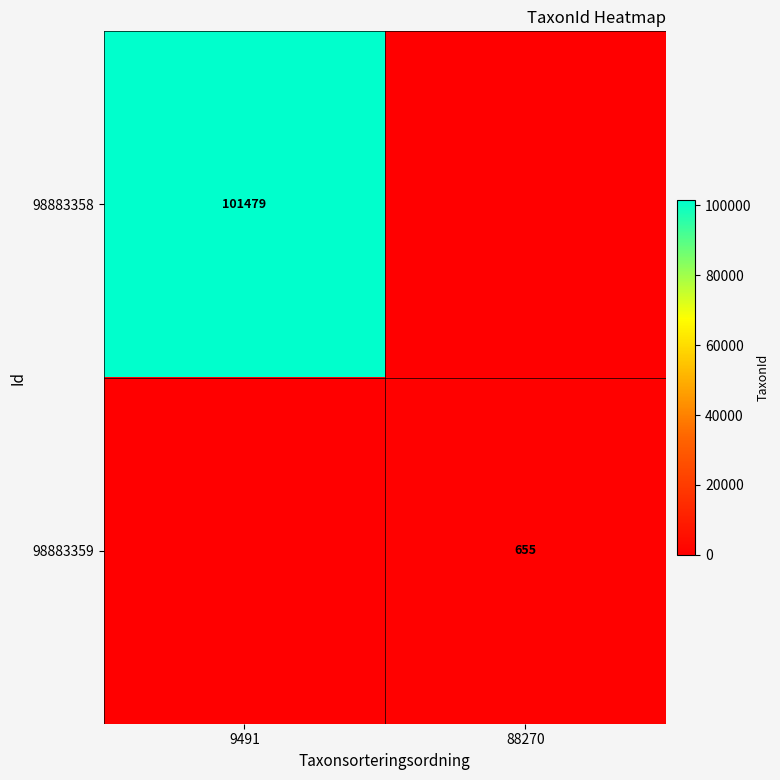

Is it true that 98883359 equals 655 at 88270?

True